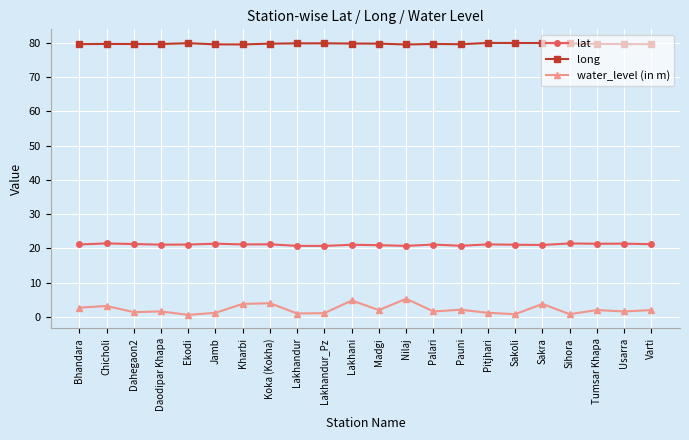

What is the highest value of the lat series?

21.5